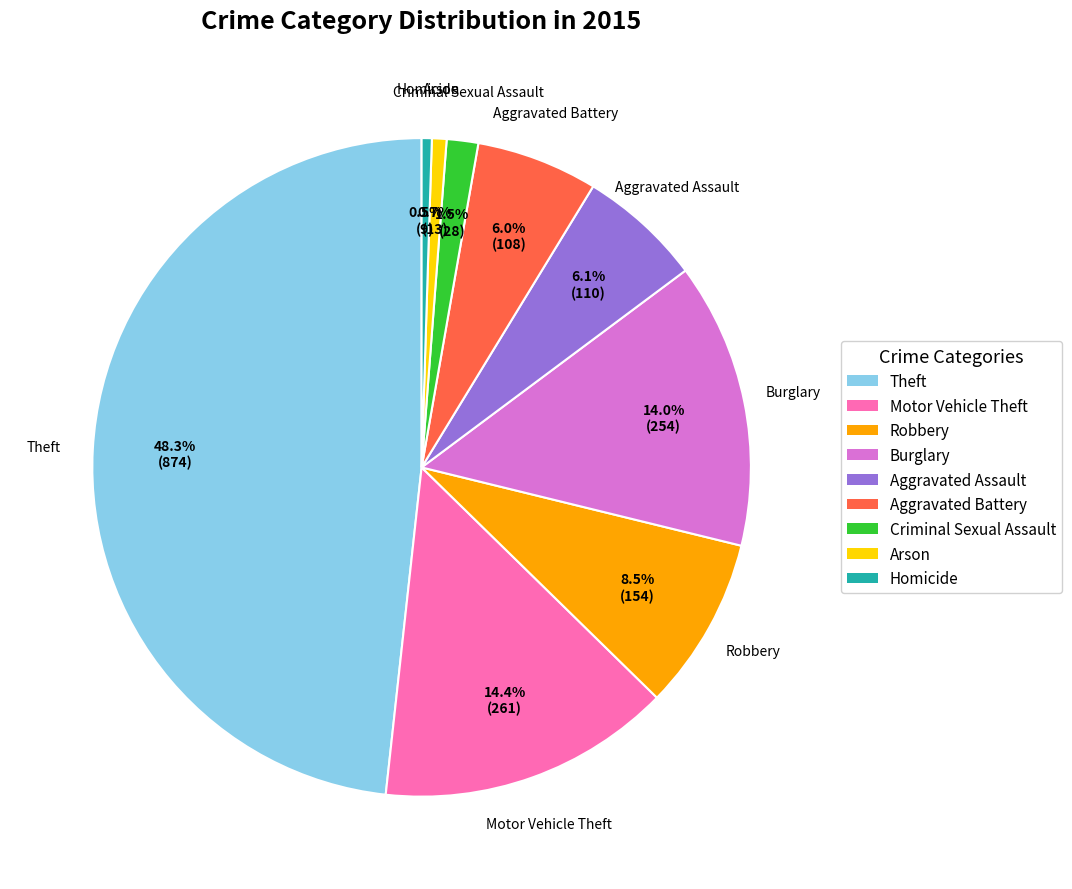

How many slices are in this pie chart?

9